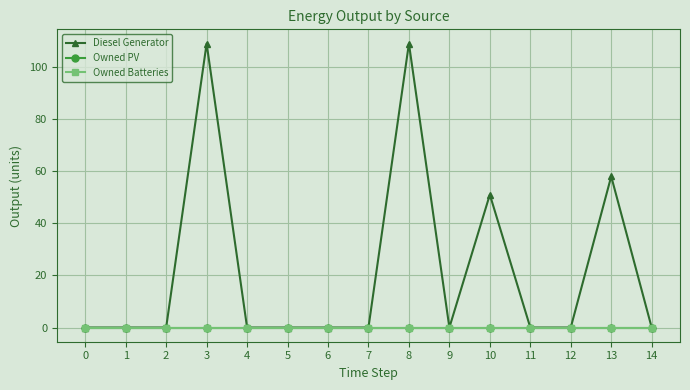

What is the maximum value shown in the chart?

109